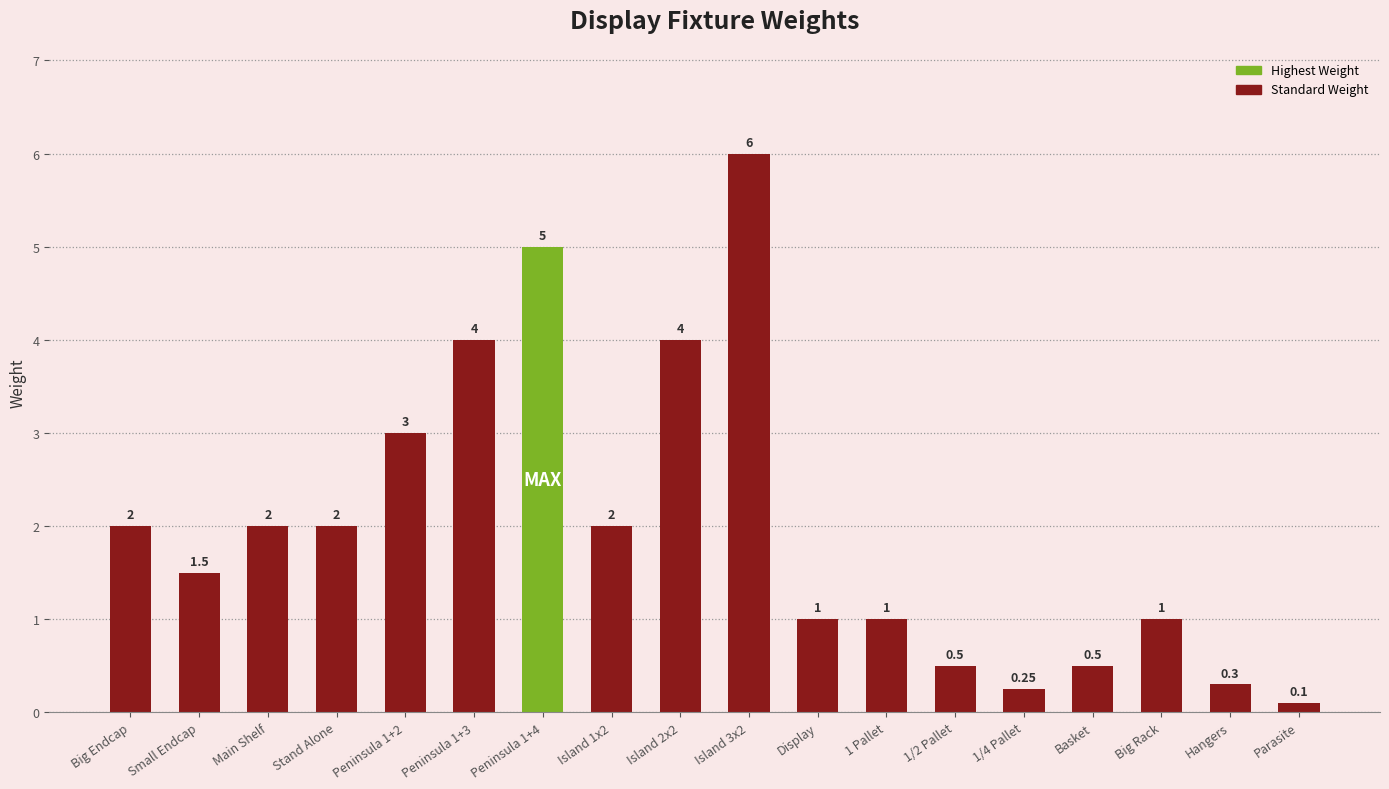

The chart shows a value of 0.5 at Basket. True or false?

True